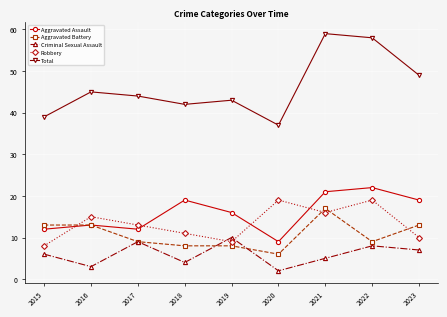

True or false: Aggravated Assault and Total intersect in this chart.

False